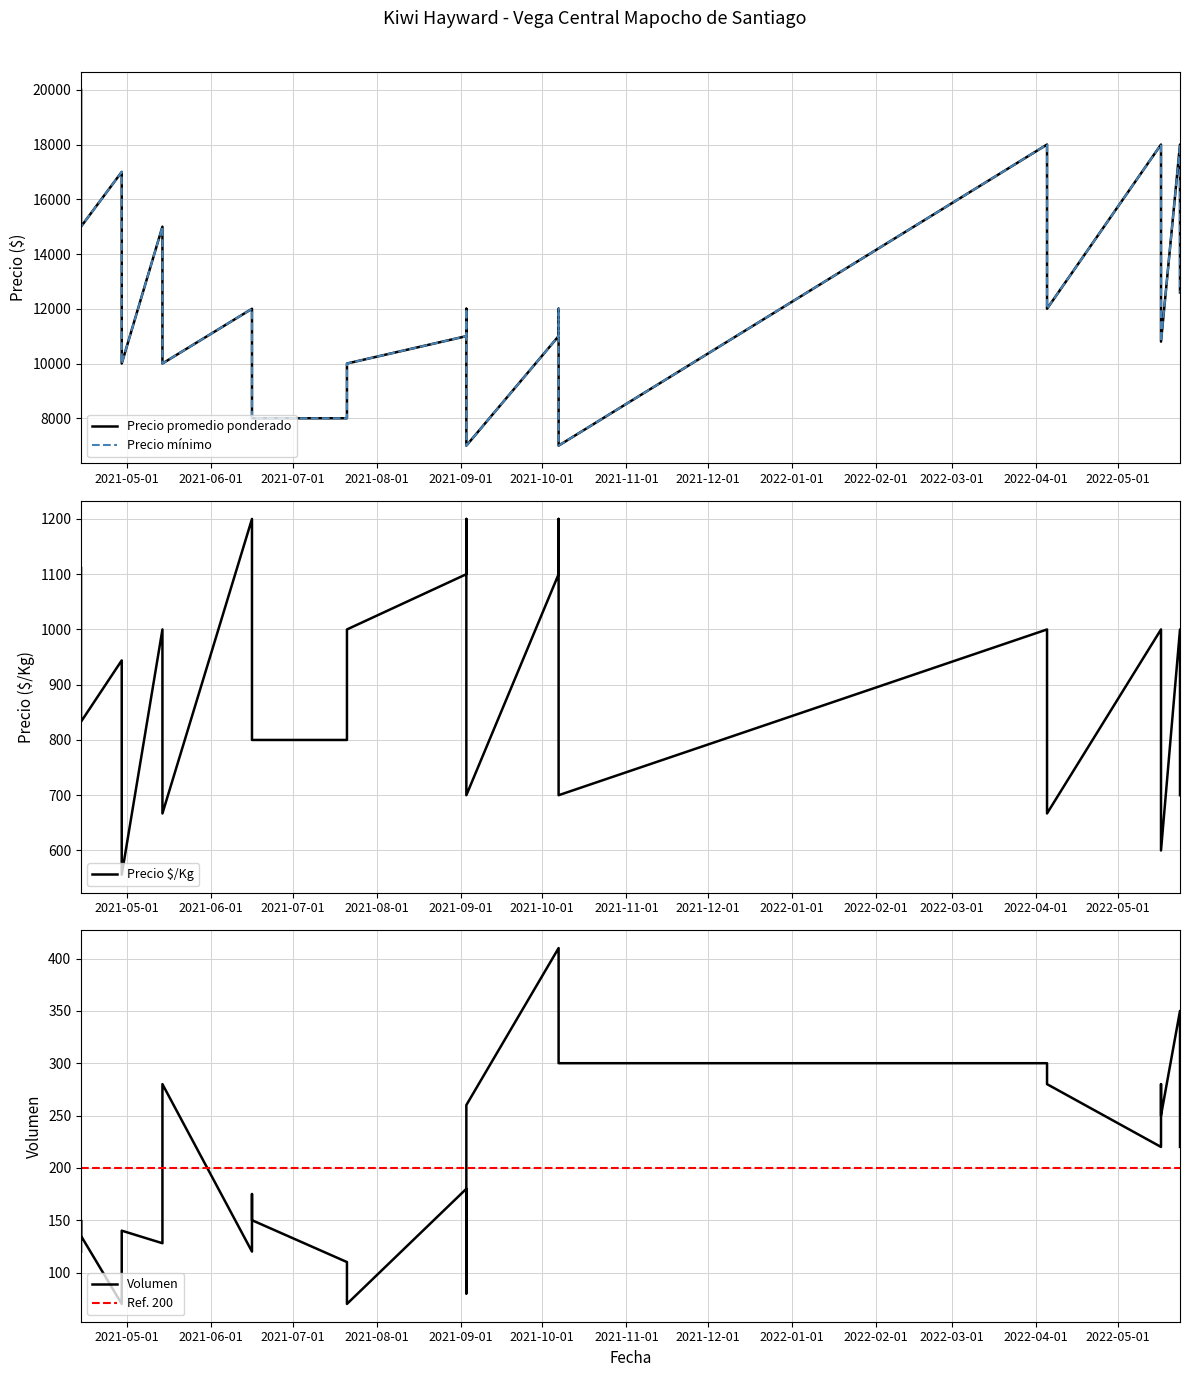

True or false: Precio minimo and Precio promedio ponderado cross at least once.

False